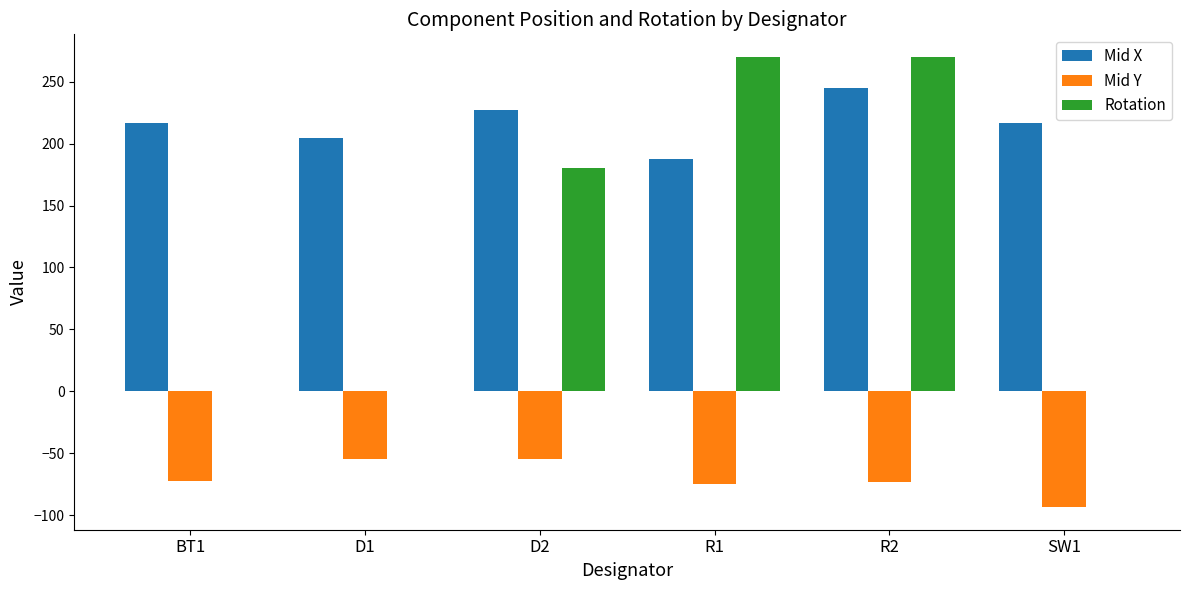

Is the value of Mid X at BT1 greater than the value of Rotation at D1?

Yes